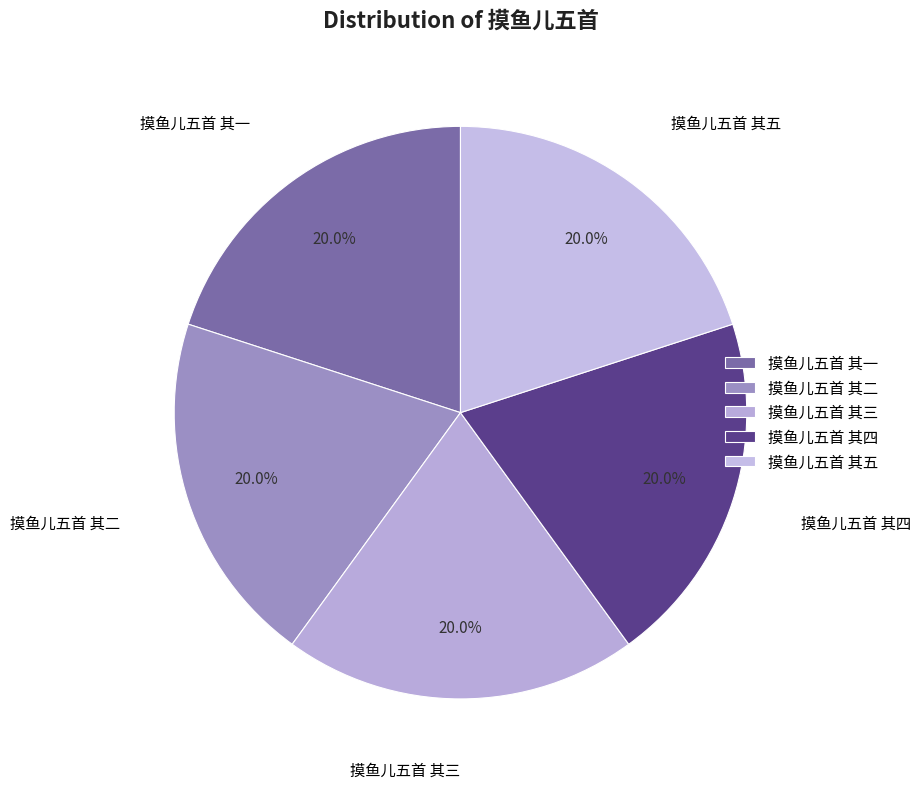

Does 摸鱼儿五首 其三 represent more than half of the total?

No